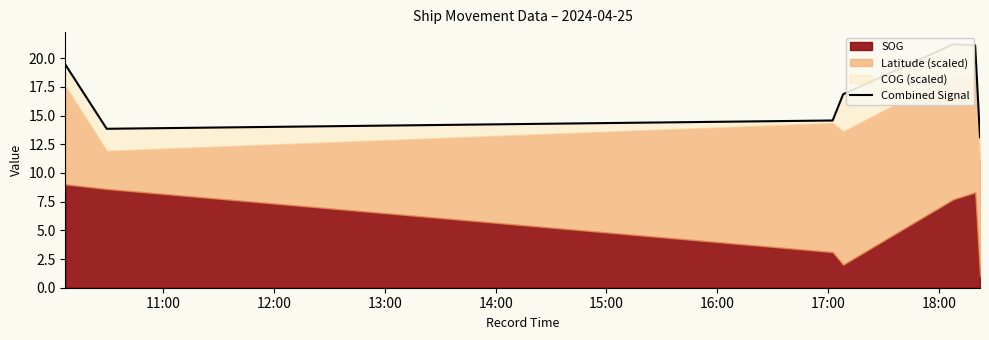

How many data points are less than 16?

7